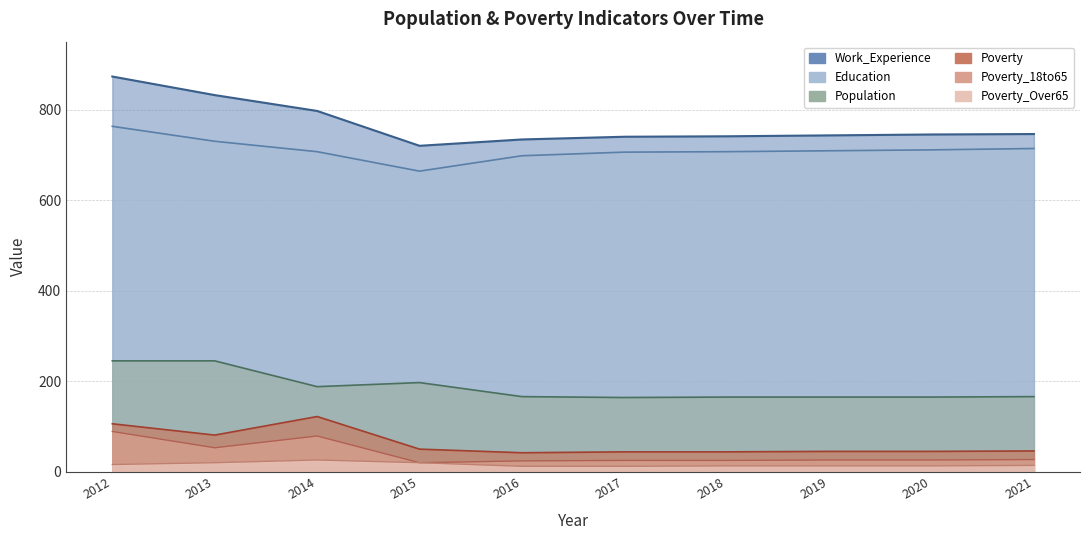

What is the sum of the Poverty_18to65 values at 2019 and 2021?

53